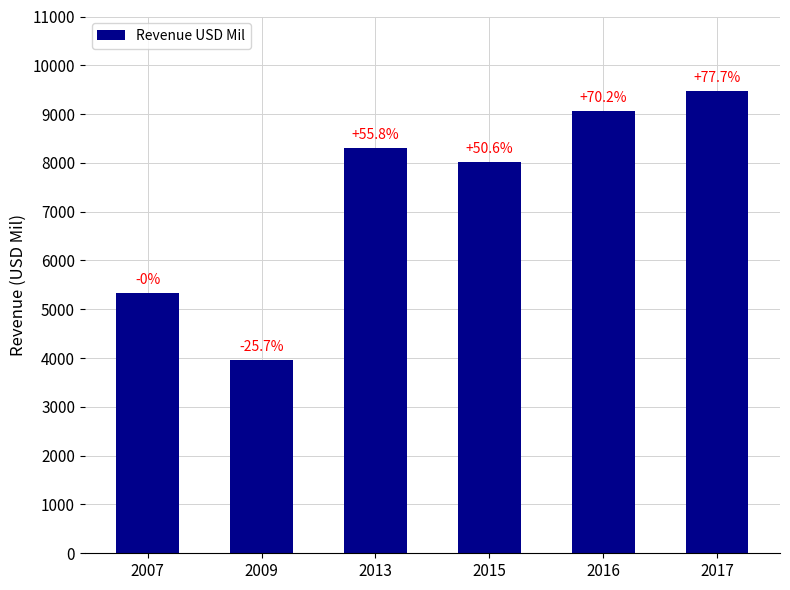

At which category does the chart reach its peak across all series?

2017